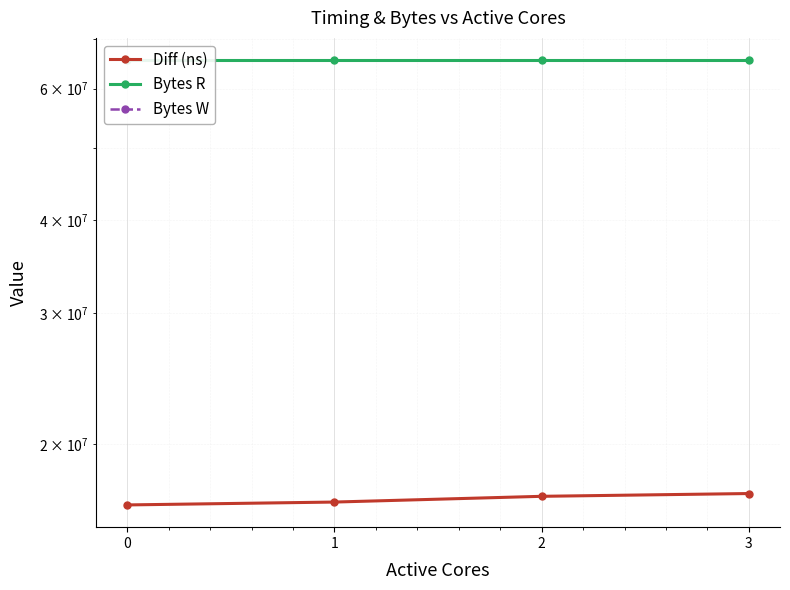

At 0, list the series in order from largest to smallest.

Bytes R, Diff (ns), Bytes W